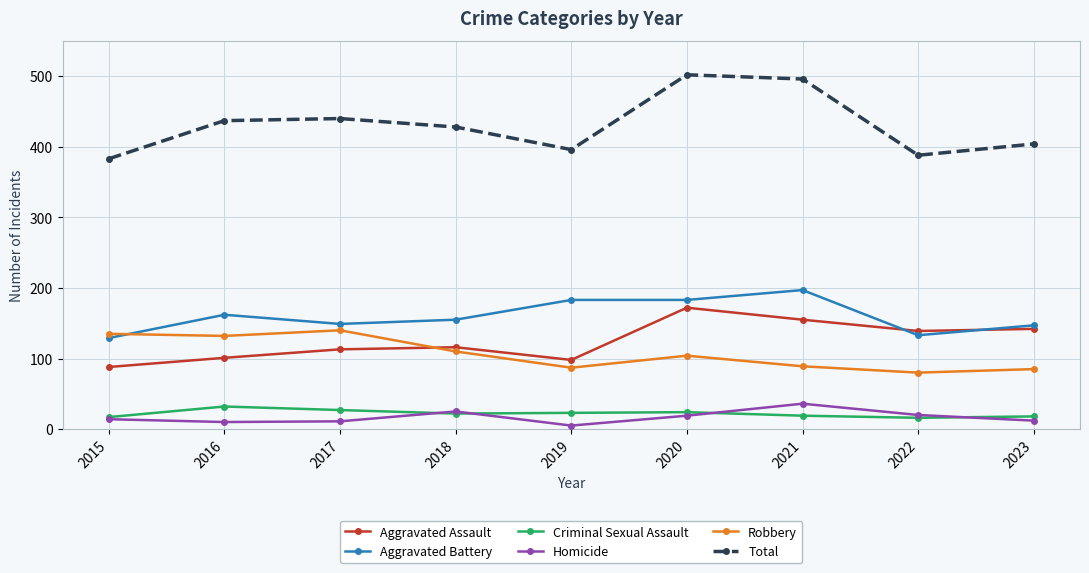

True or false: Aggravated Assault has a value of 101 at 2016.

True